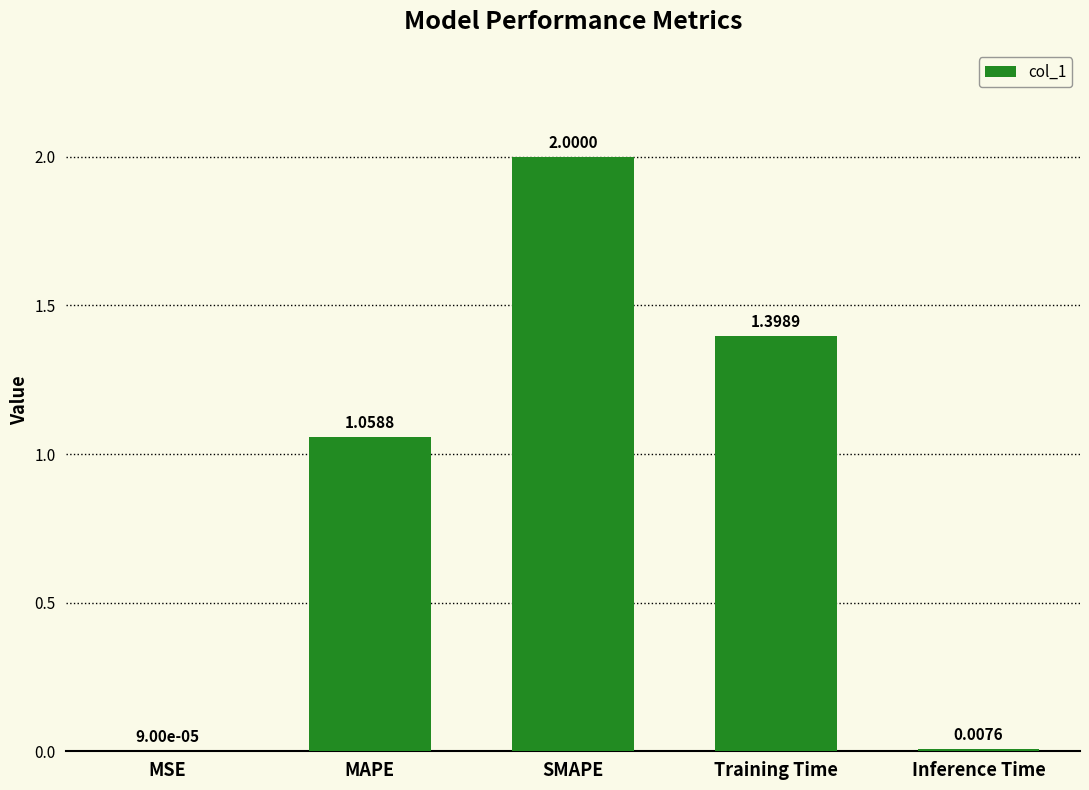

At which label is the value closest to 1?

MAPE